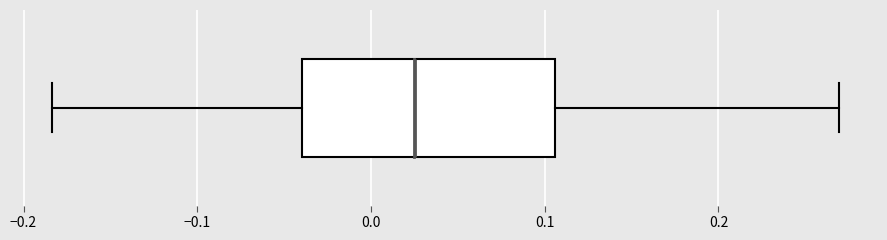

Where does the left whisker of the box end on the x-axis? The values are not printed on the chart, so give them approximately, as read against the axis.

-0.18